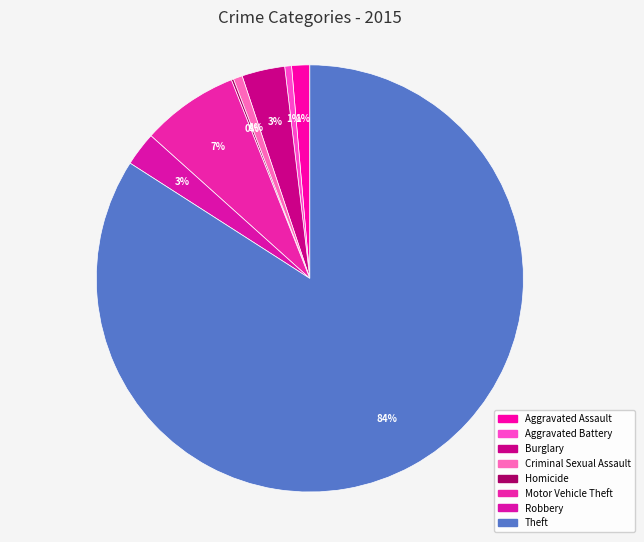

Does any single category account for the majority?

Yes